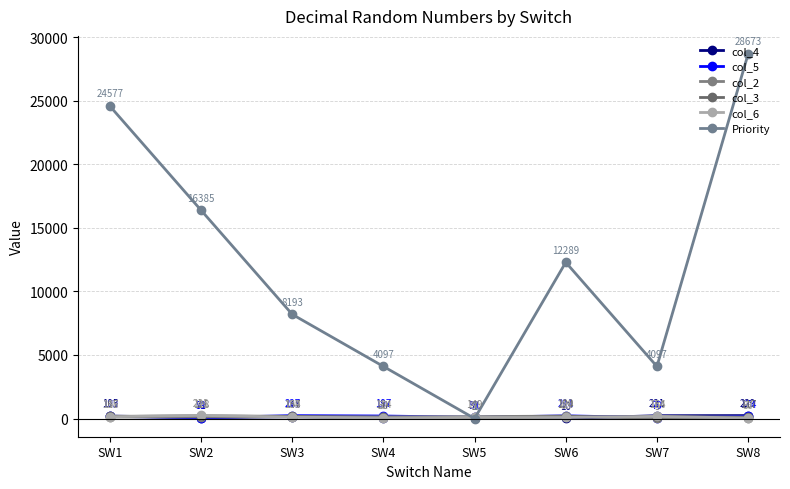

What is the sum of the col_3 values at SW3 and SW5?

169